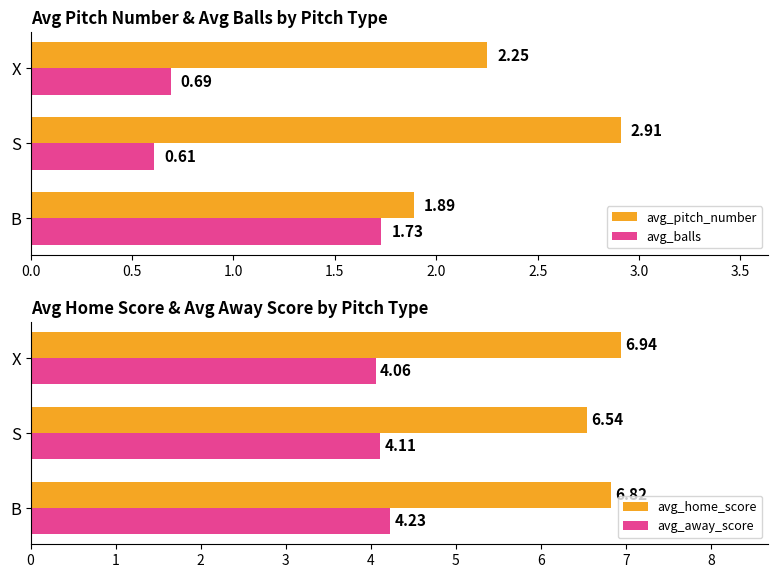

At which label is avg_pitch_number closest to 2?

B